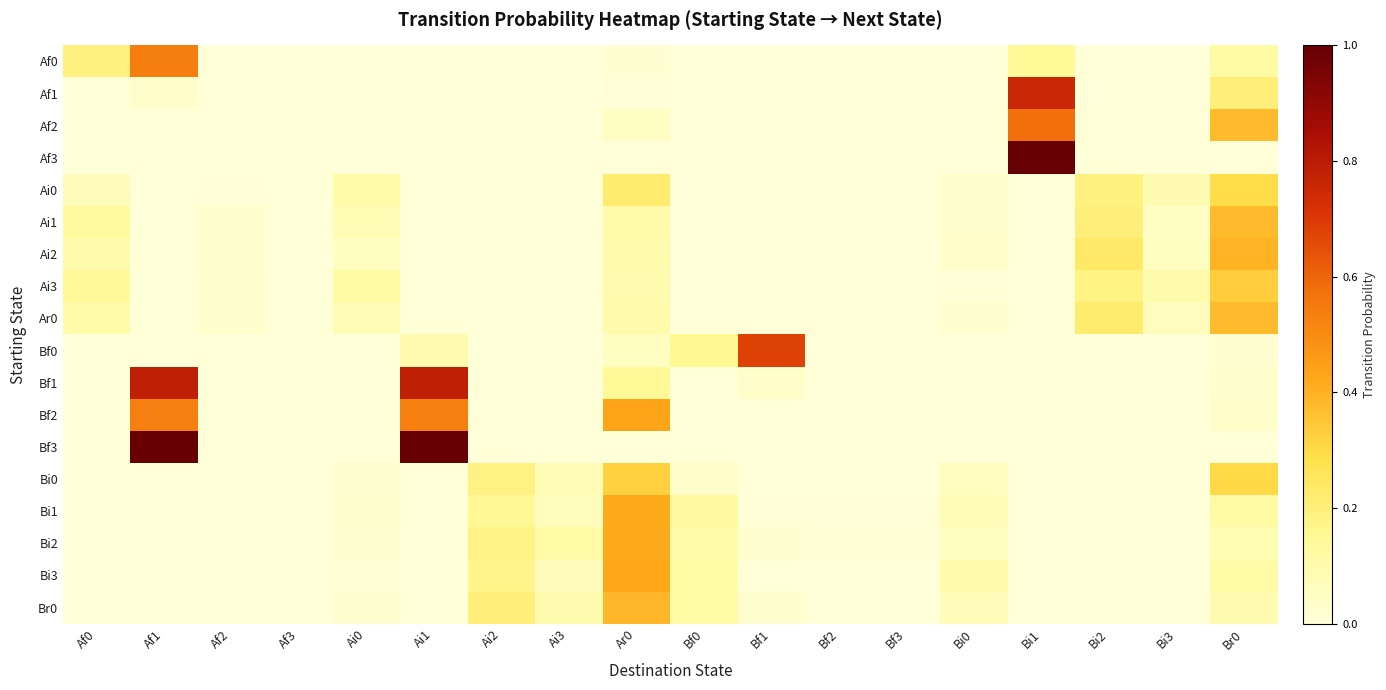

What is the spread (max minus min) of values at Ar0?

0.4